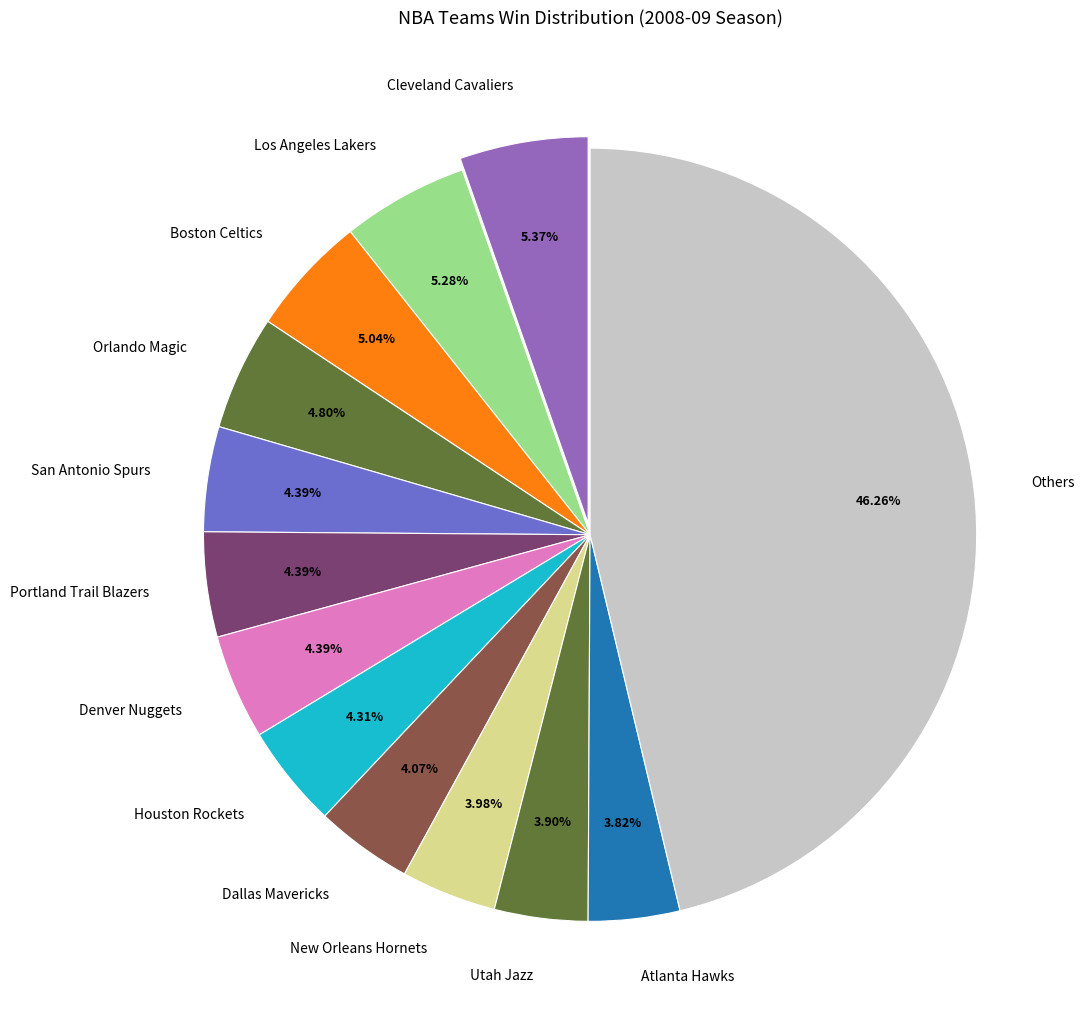

Between Boston Celtics and Dallas Mavericks, which is larger?

Boston Celtics